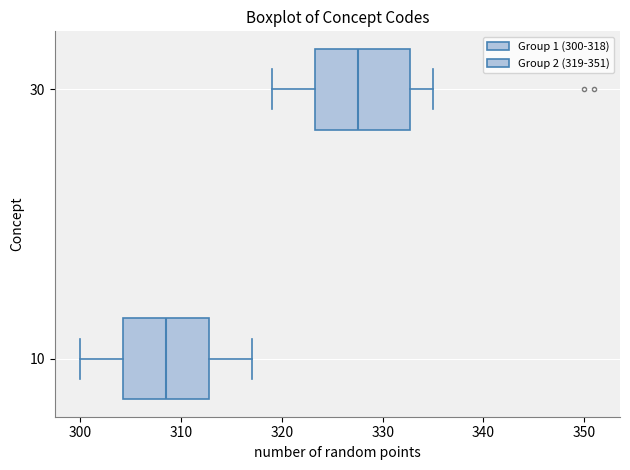

Which box has the furthest to the left median line?

10